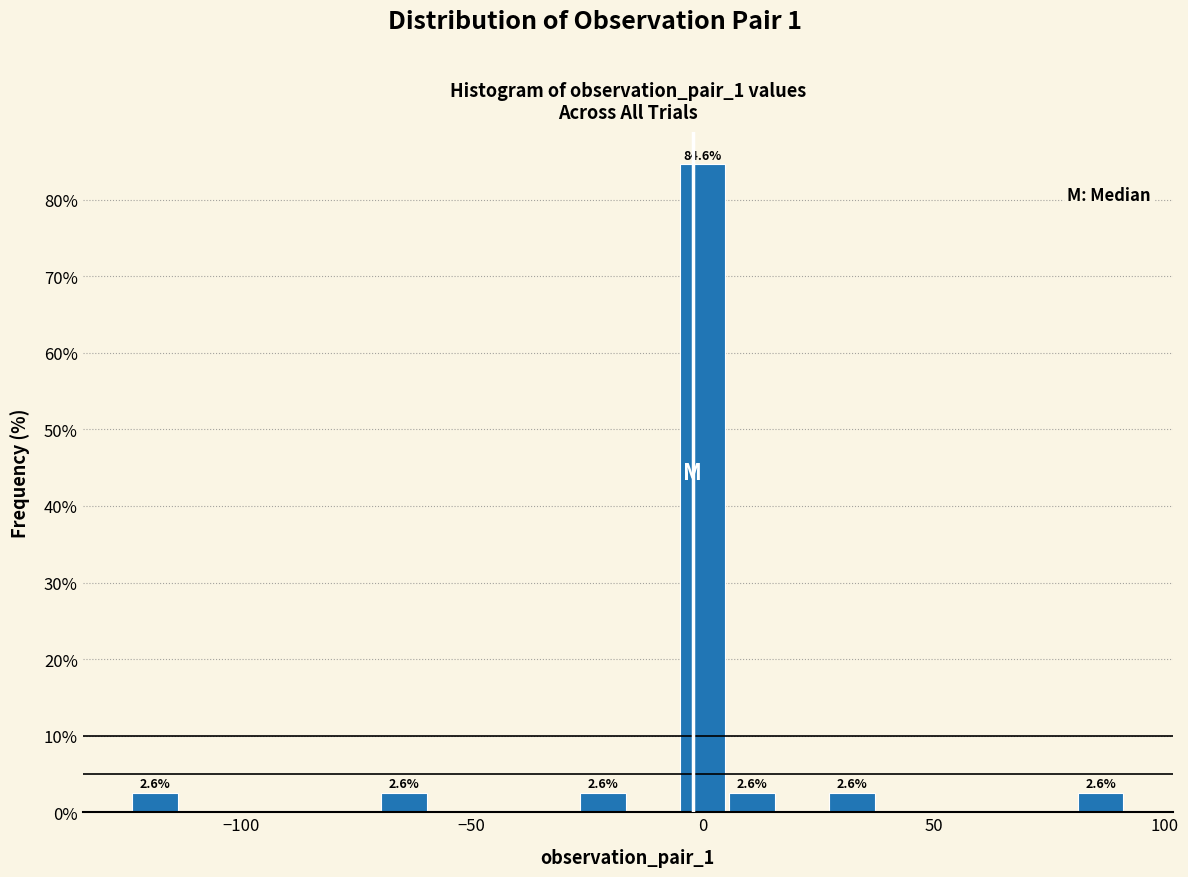

Read against the x-axis, roughly where is the centre of the tallest bar?

0